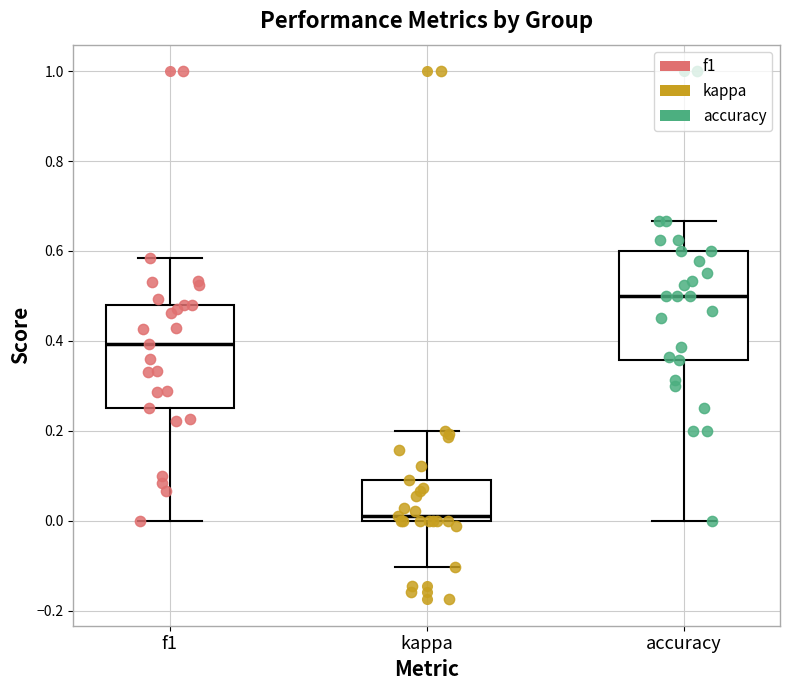

Which box has the highest median line?

accuracy